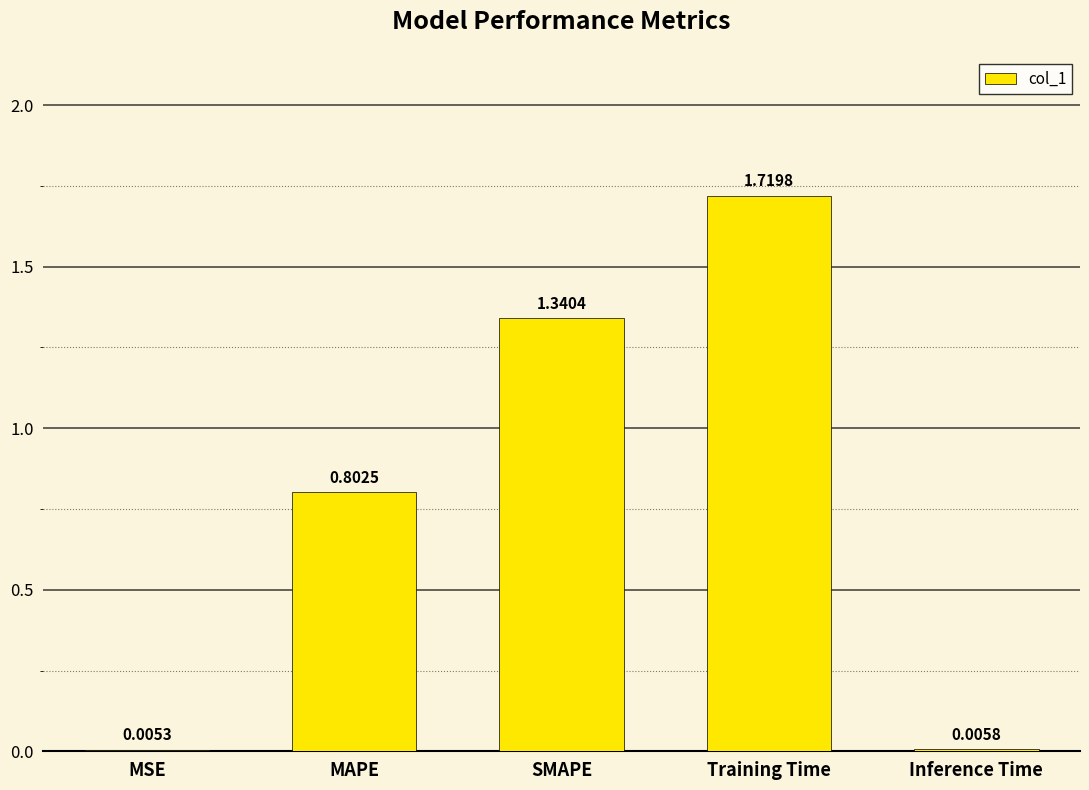

What is the change in value from Training Time to Inference Time?

-1.7